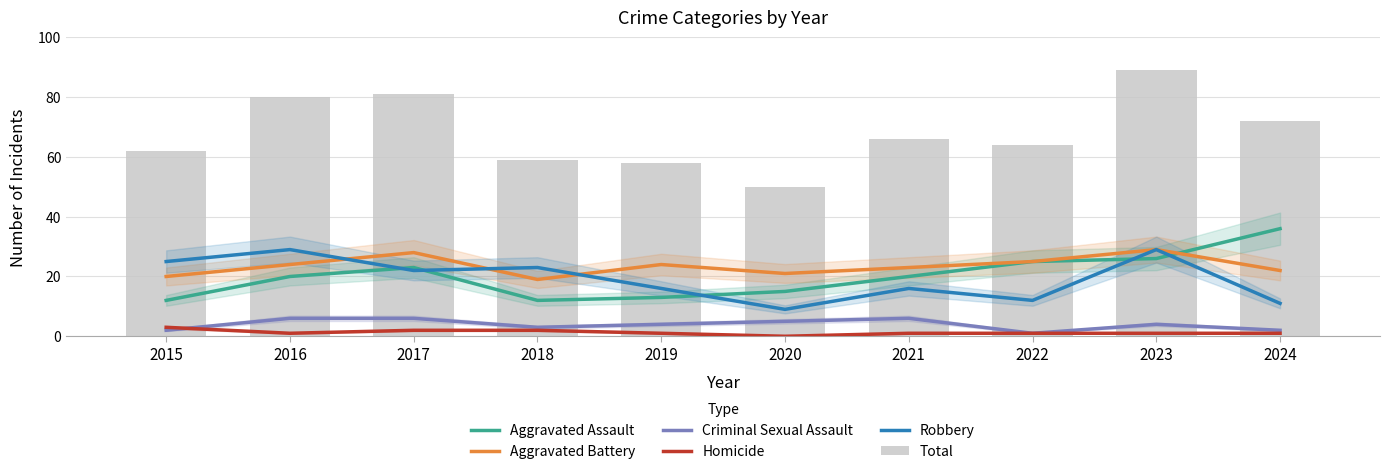

How many Homicide values are between 1 and 2?

8